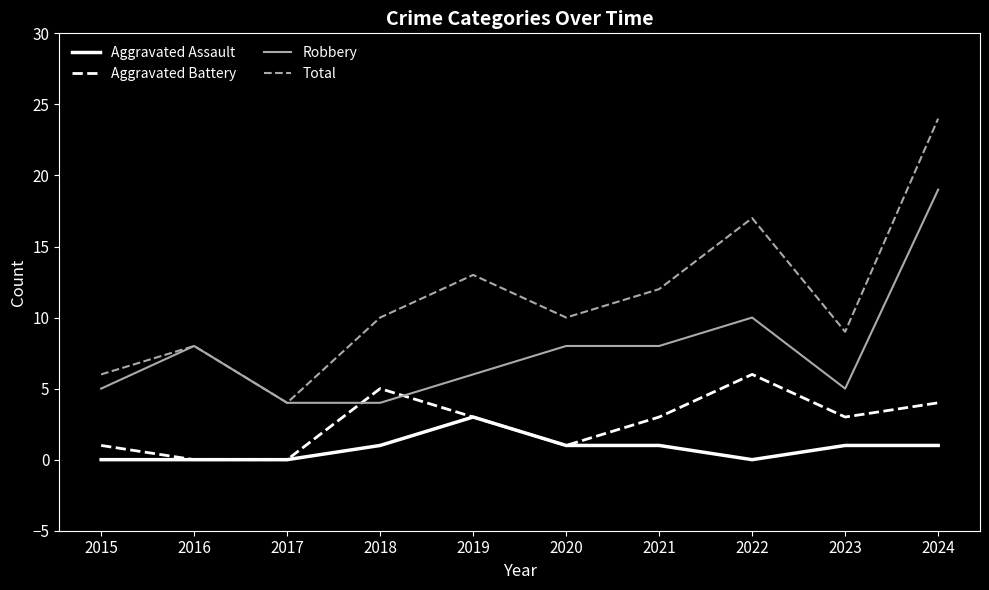

Reading right to left, list all the values displayed in this chart.

Aggravated Assault: 1	1	0	1	1	3	1	0	0	0
Aggravated Battery: 4	3	6	3	1	3	5	0	0	1
Robbery: 19	5	10	8	8	6	4	4	8	5
Total: 24	9	17	12	10	13	10	4	8	6